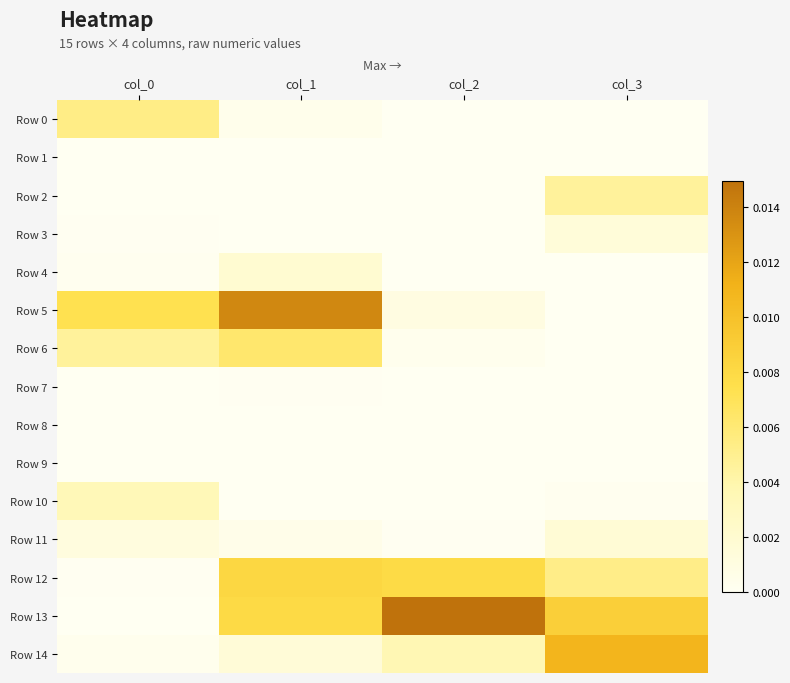

Which series changed the most between col_0 and col_3?

Row 14